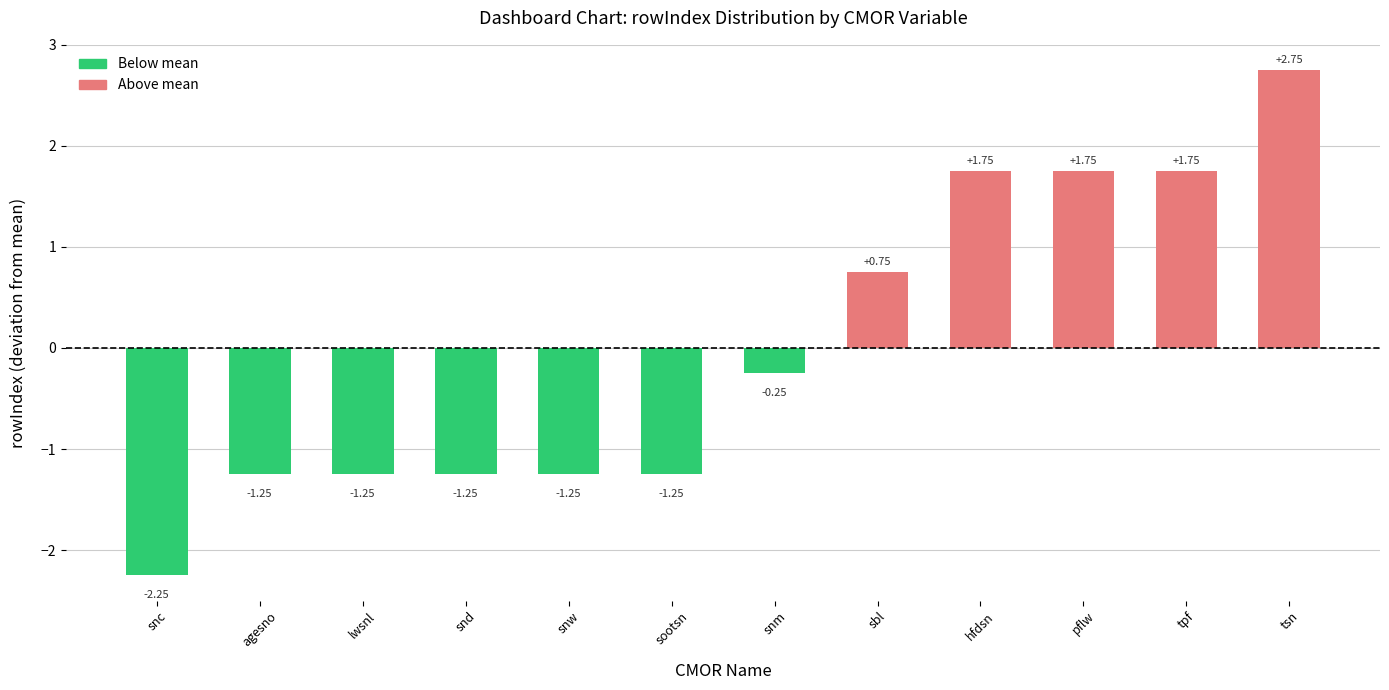

At which label is the value closest to 0?

snm